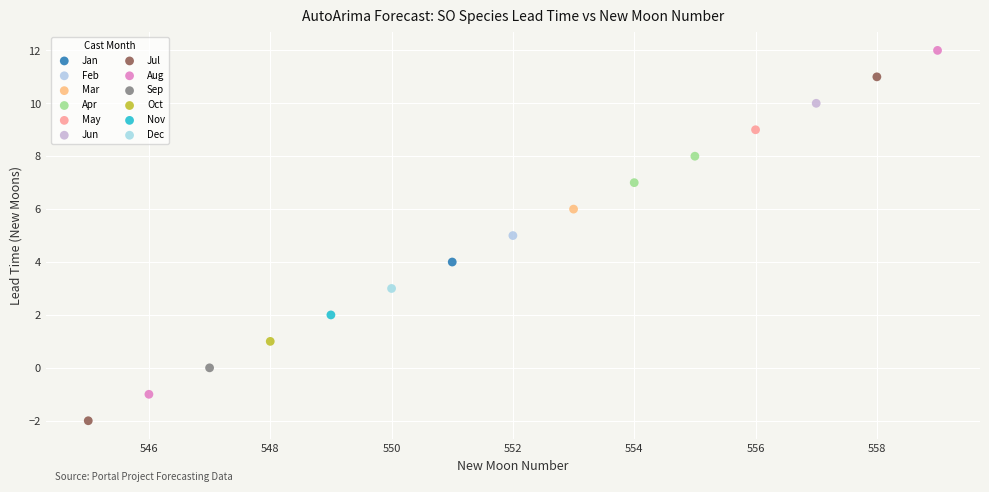

What are all the series names shown in the legend?

Jan, Feb, Mar, Apr, May, Jun, Jul, Aug, Sep, Oct, Nov, Dec